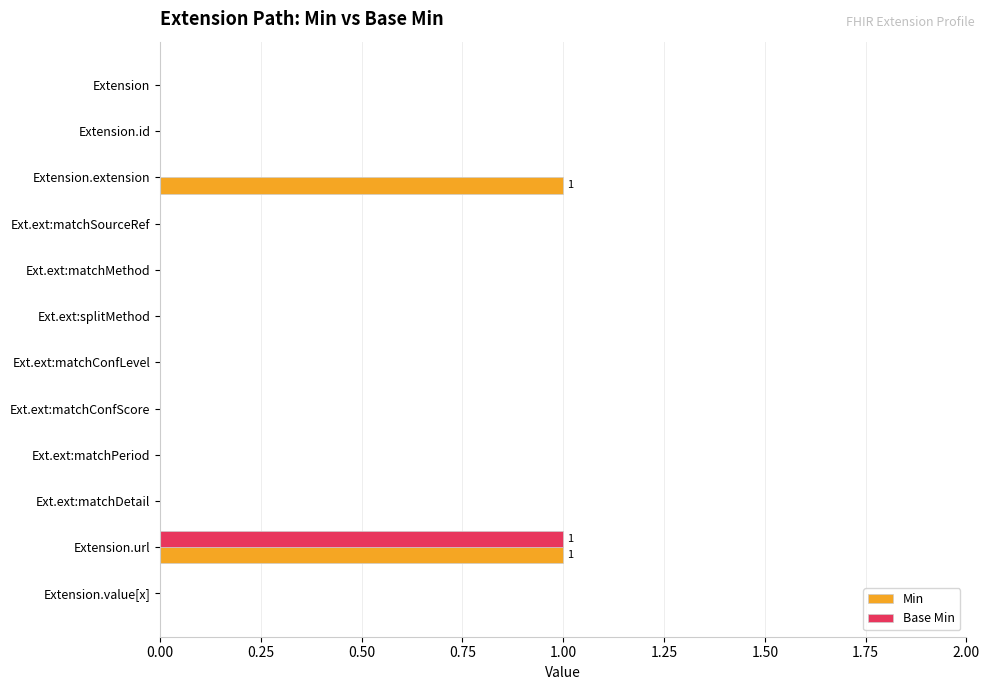

Which category has the highest value in the Base Min series?

Extension.url